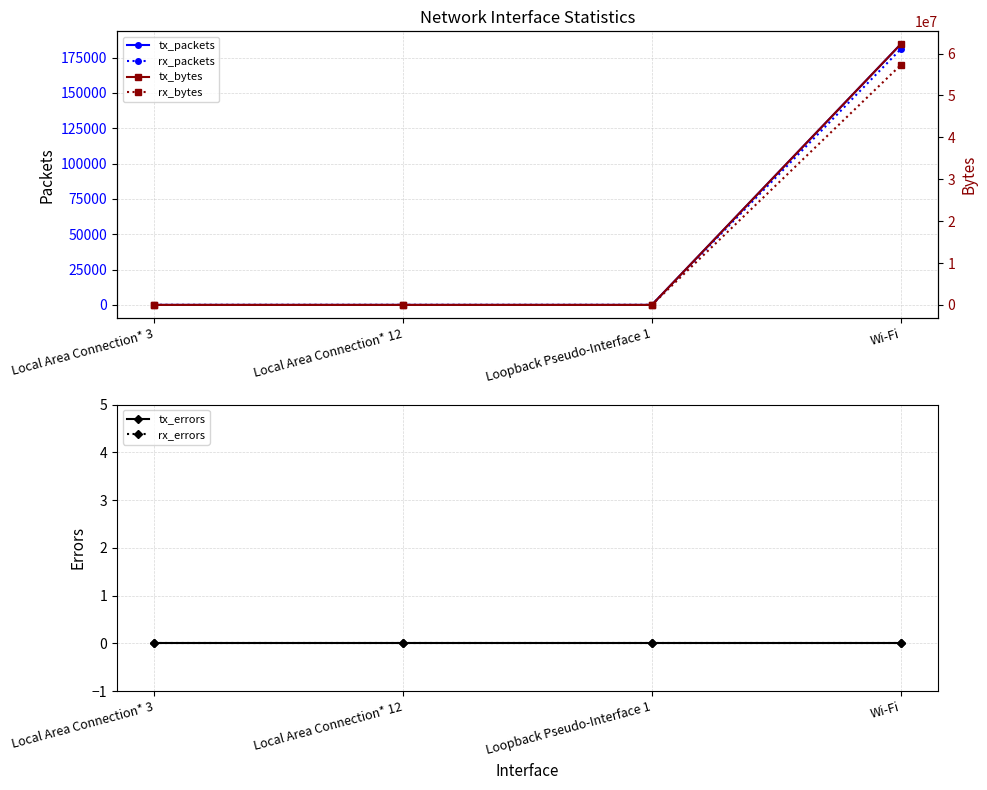

What position from the right is Local Area Connection* 12?

3